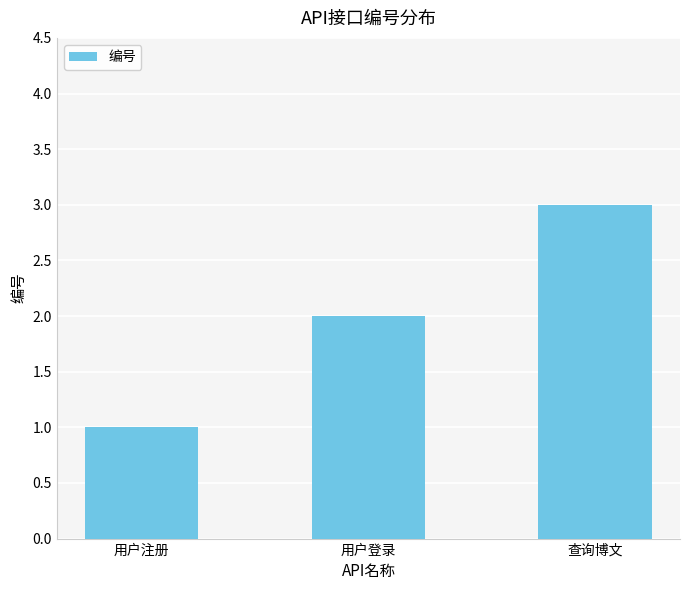

What is the sum of the values at 用户登录 and 查询博文?

5